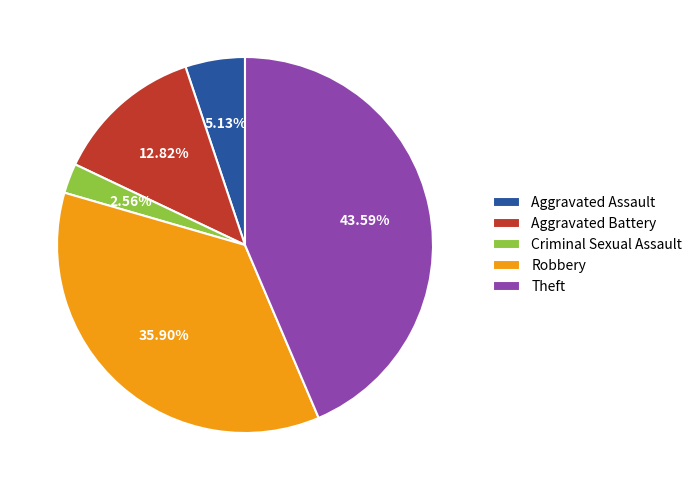

Which slice is the largest?

Theft